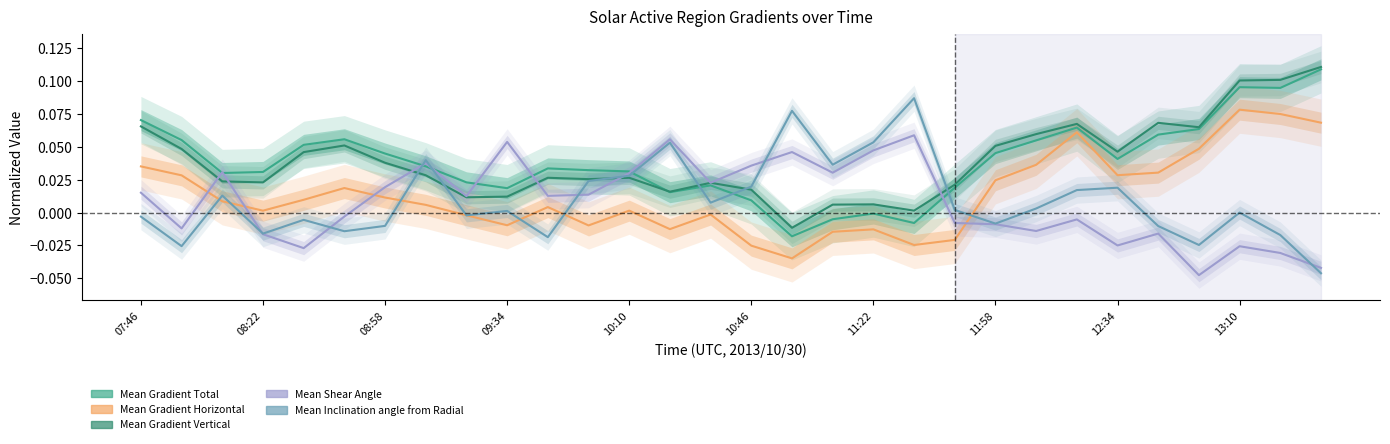

Rank the series by their maximum value, from highest to lowest.

Mean Gradient Vertical, Mean Gradient Total, Mean Inclination angle from Radial, Mean Gradient Horizontal, Mean Shear Angle